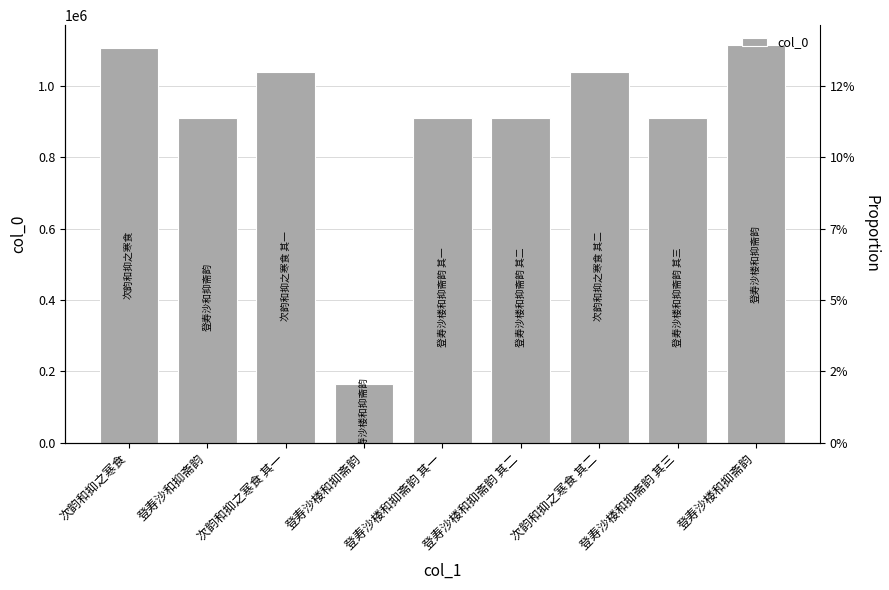

List the labels in order of value, smallest first.

登寿沙楼和抑斋韵, 登寿沙楼和抑斋韵 其三, 登寿沙楼和抑斋韵 其一, 登寿沙楼和抑斋韵 其二, 登寿沙和抑斋韵, 次韵和抑之寒食 其一, 次韵和抑之寒食 其二, 次韵和抑之寒食, 登寿沙楼和抑斋韵